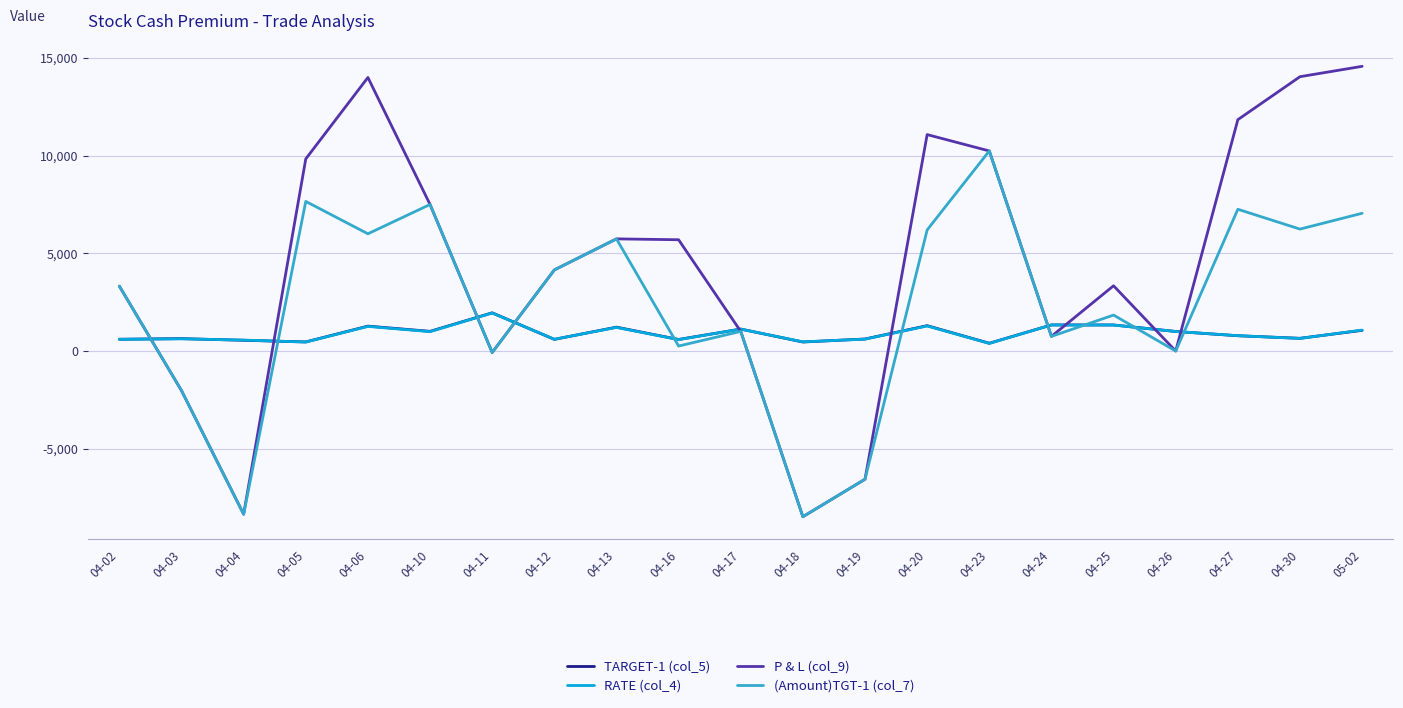

The value of RATE (col_4) at 04-04 is 560.0. True or false?

True